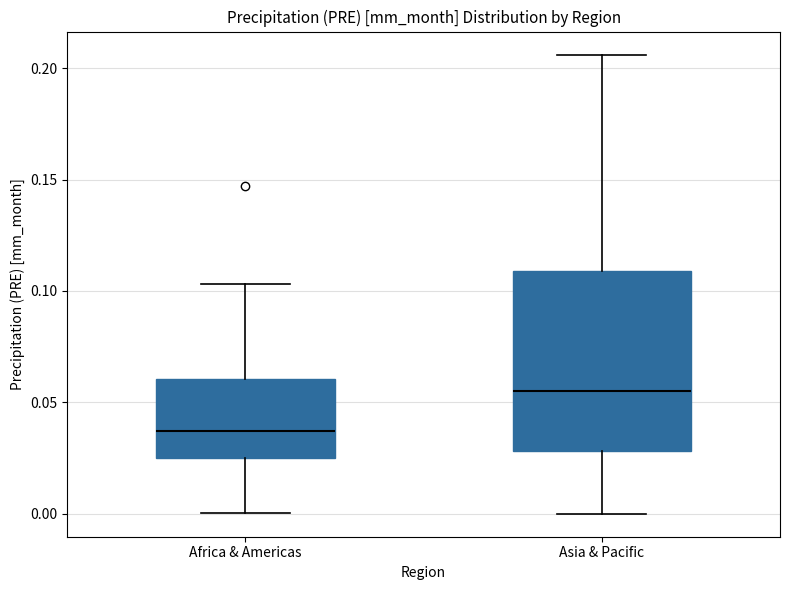

Which box is the tallest, from its lower edge to its upper edge?

Asia & Pacific